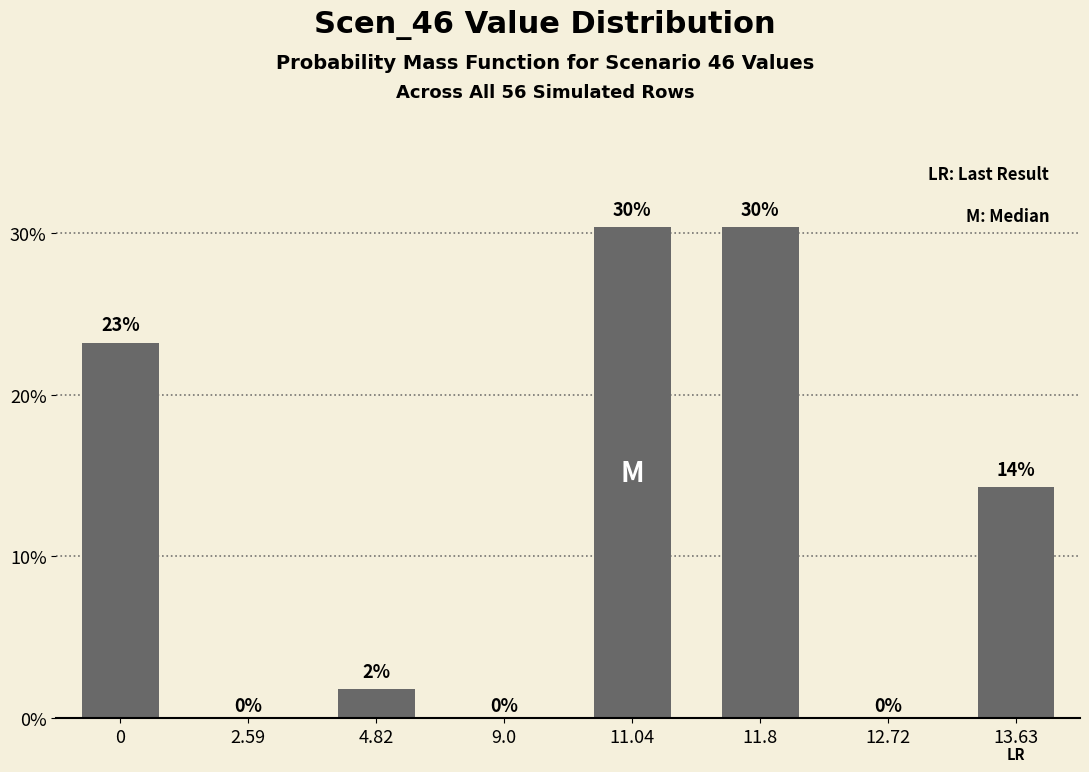

Are the bars horizontal?

No